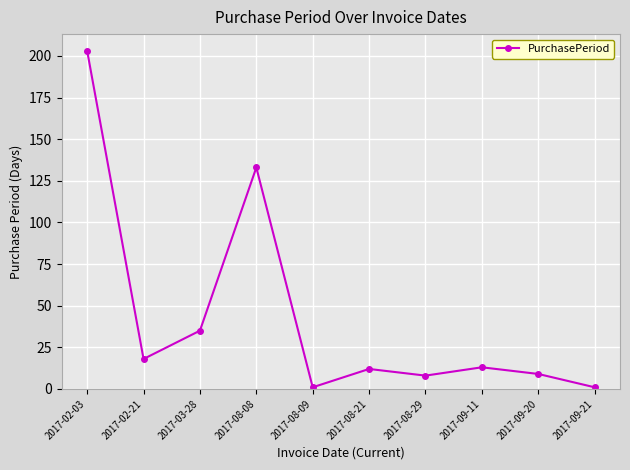

What is the sum of the values at 2017-08-29 and 2017-09-20?

17